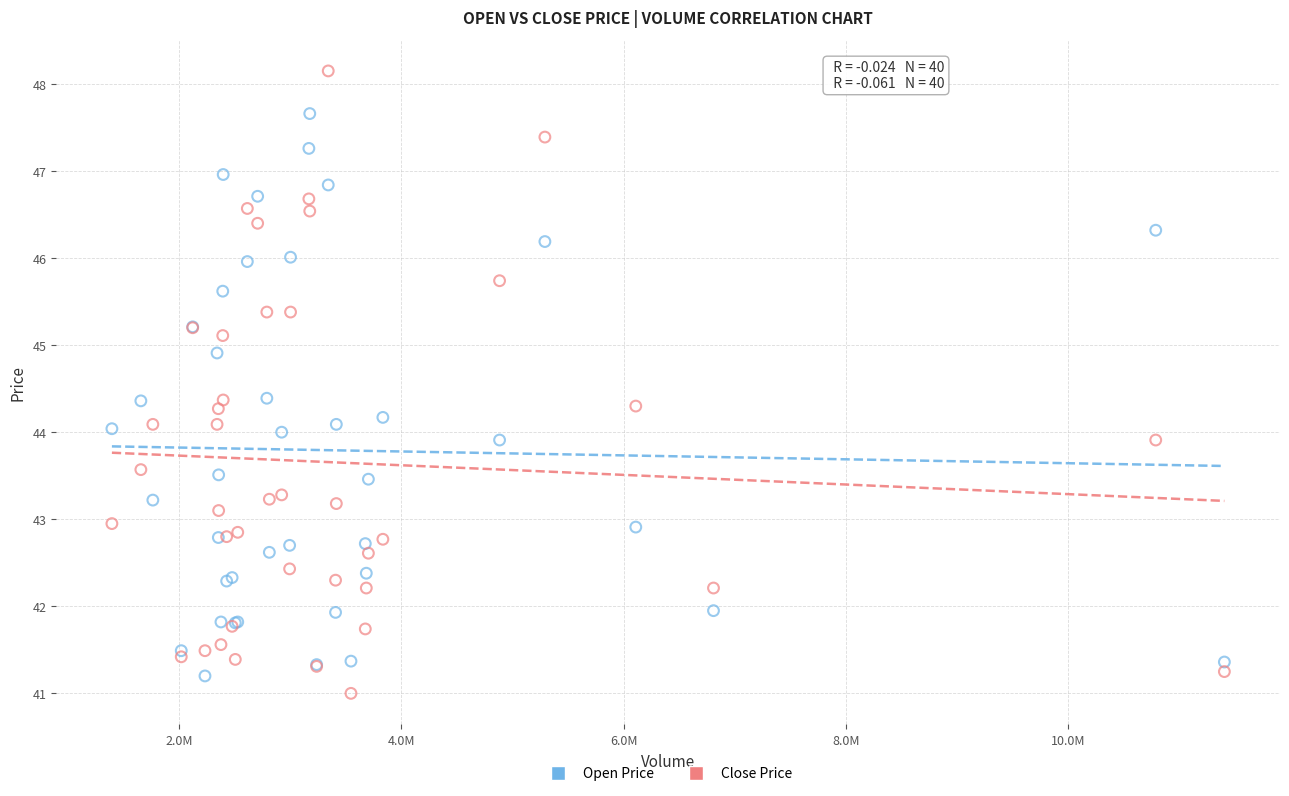

What is the X range (max minus min) for the scatter plot?

10013200.0